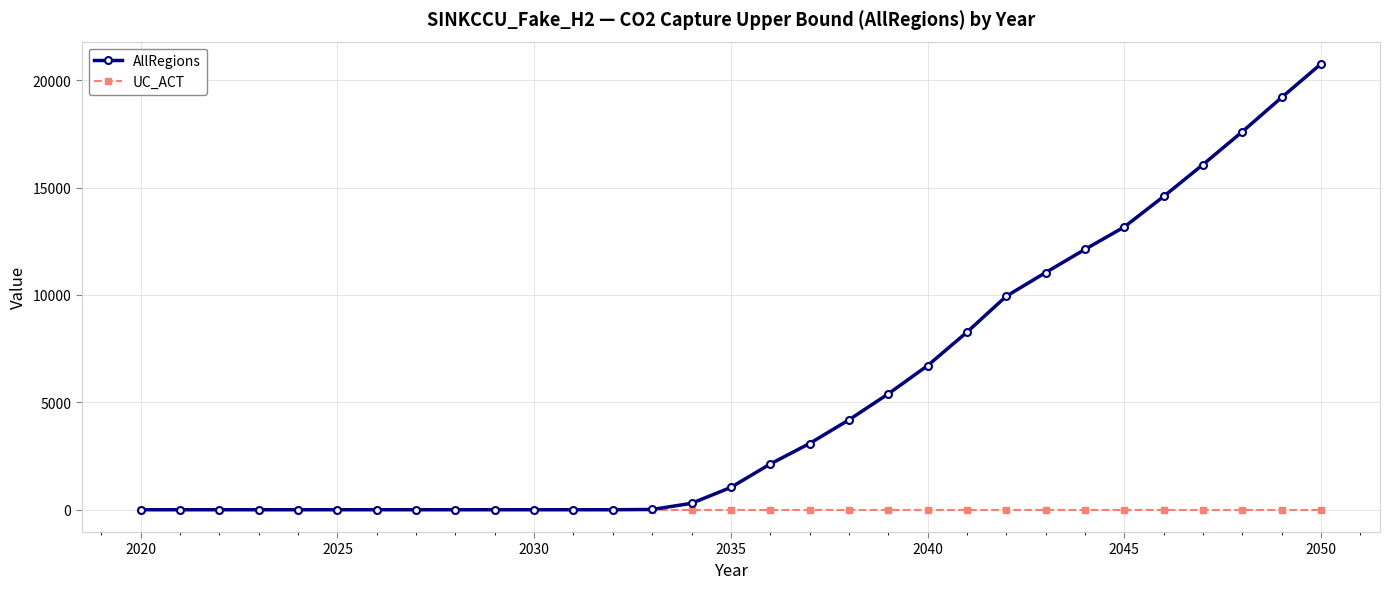

Which series has the largest total across all categories?

AllRegions